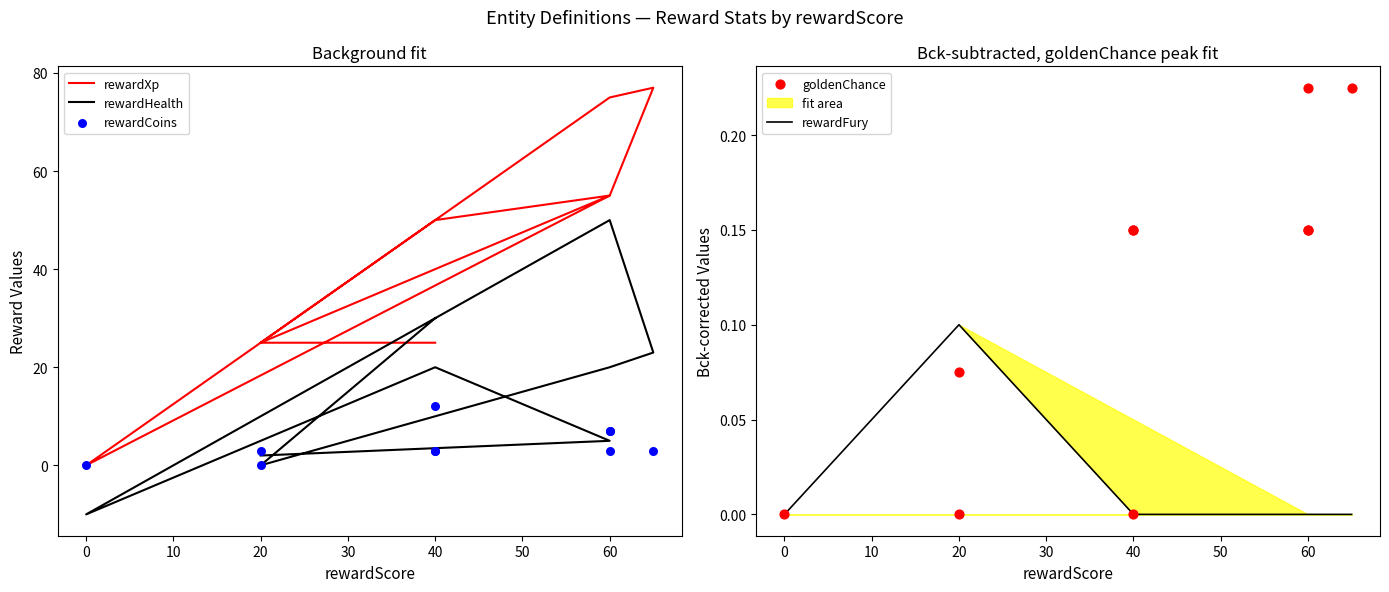

At how many categories does at least one series exceed 4?

9